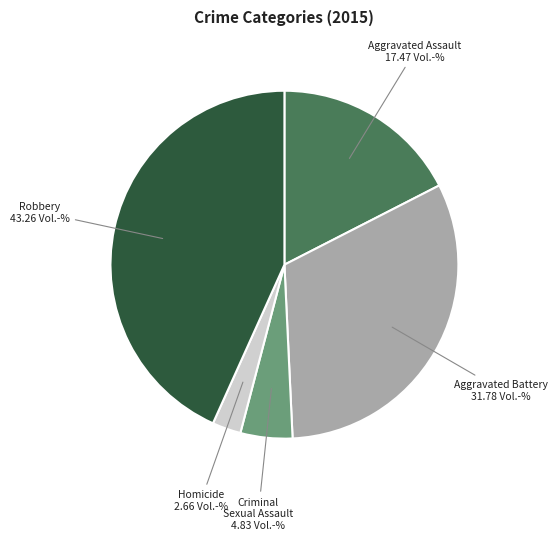

Do Criminal Sexual Assault and Aggravated Assault together represent more than half of the pie?

No